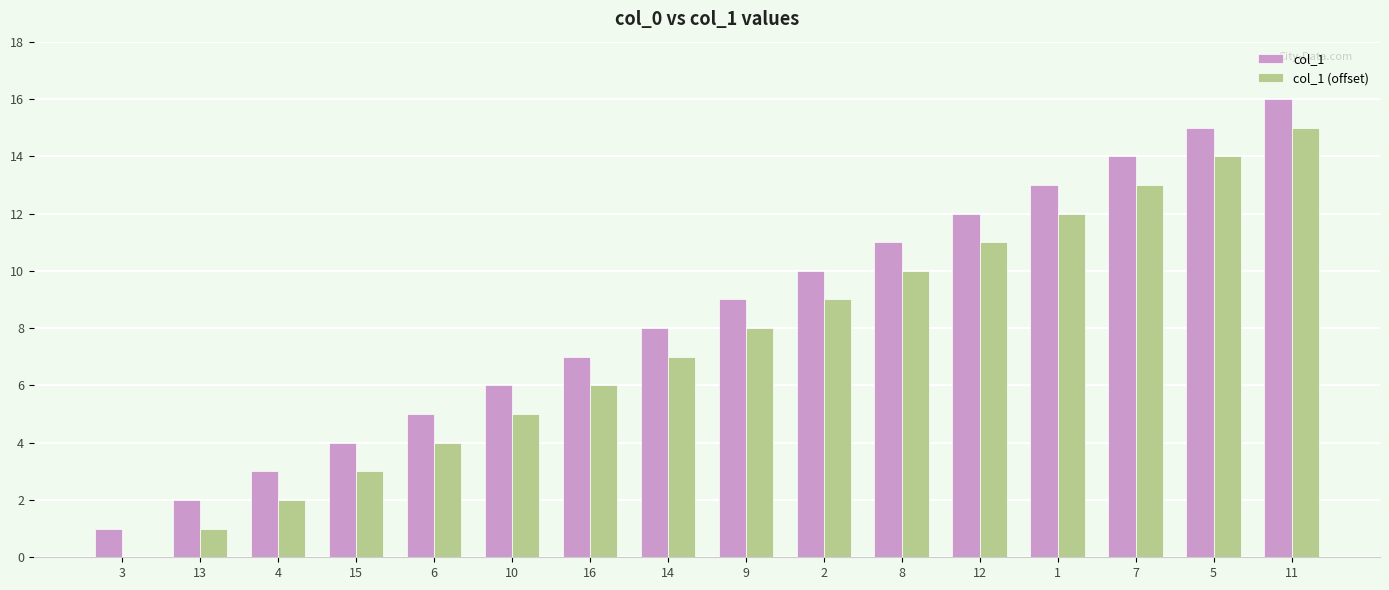

Is it true that col_1 (offset) equals 2 at 15?

False